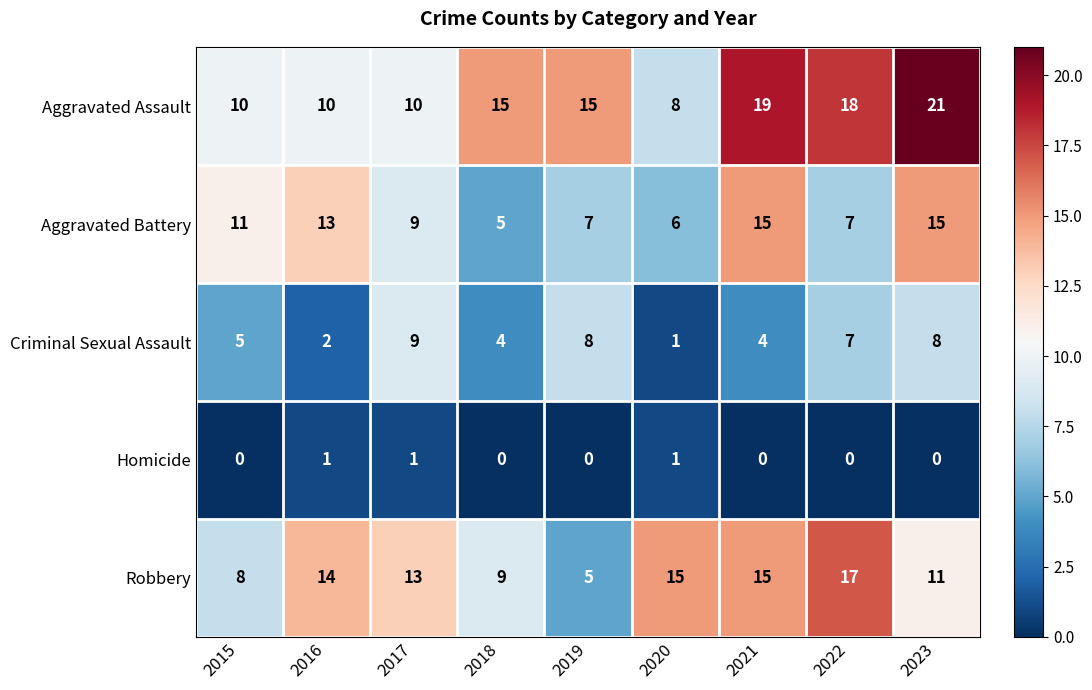

List the series in order of their overall mean, lowest first.

Homicide, Criminal Sexual Assault, Aggravated Battery, Robbery, Aggravated Assault